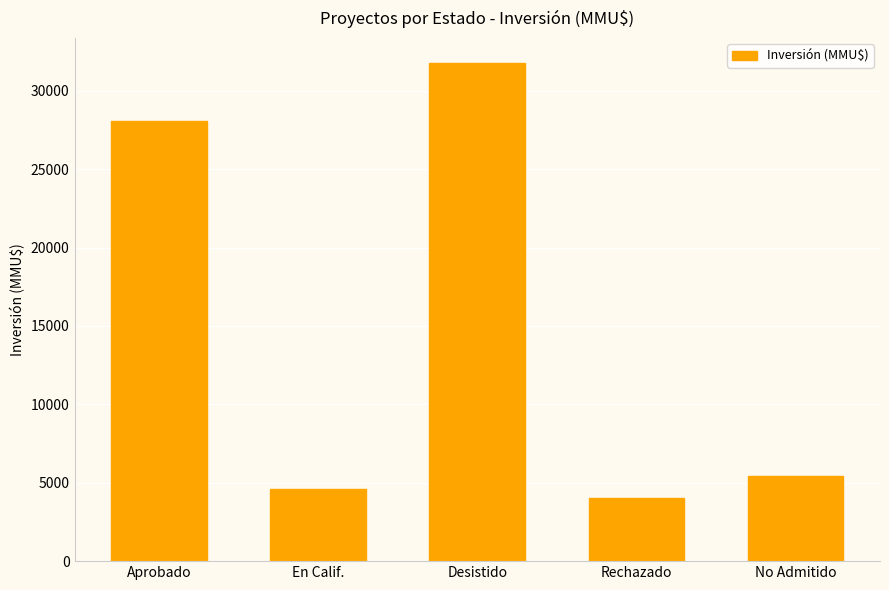

Does the chart contain stacked bars?

No